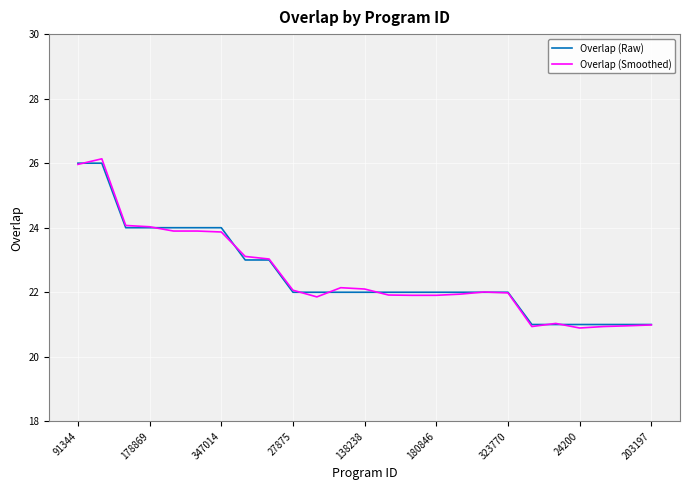

True or false: Overlap (Raw) and Overlap (Smoothed) intersect in this chart.

True